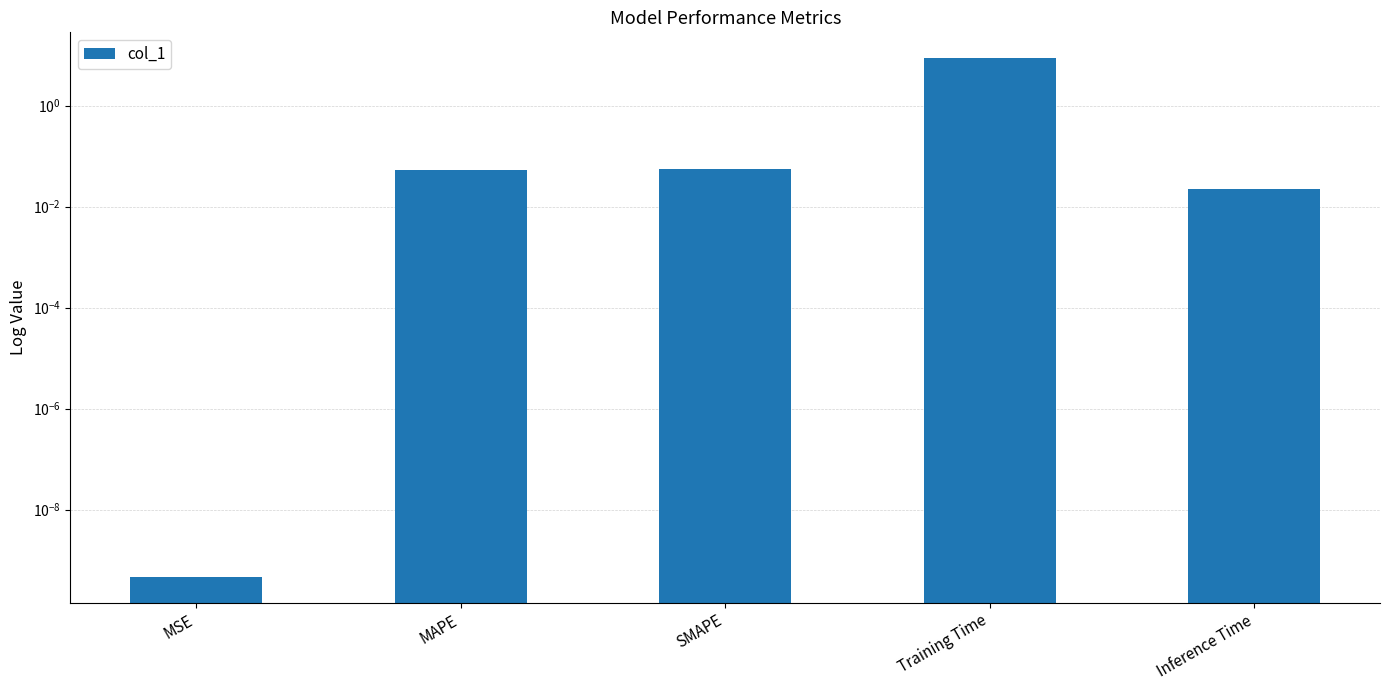

Where is the data nearest to the value 4?

SMAPE